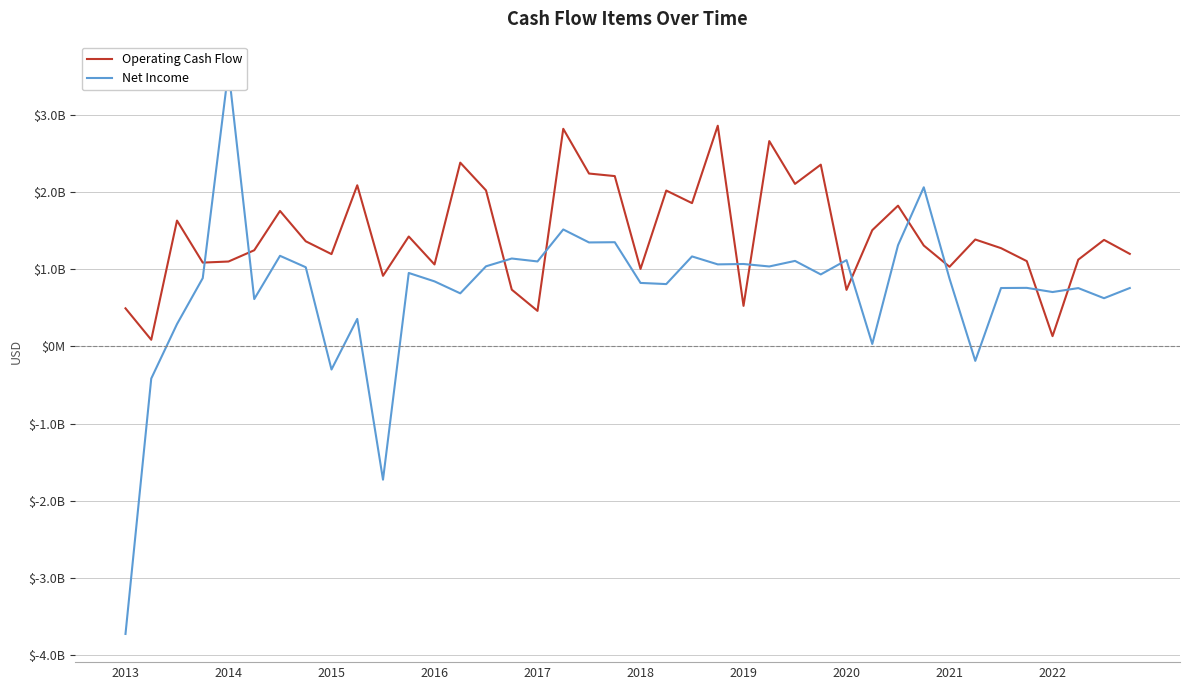

How many lines are shown in the chart?

2